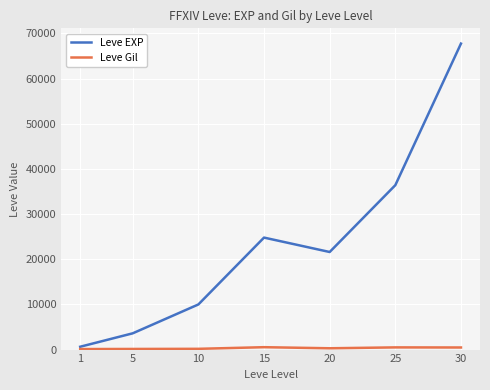

The value of Leve EXP at 30 is 42037. True or false?

False